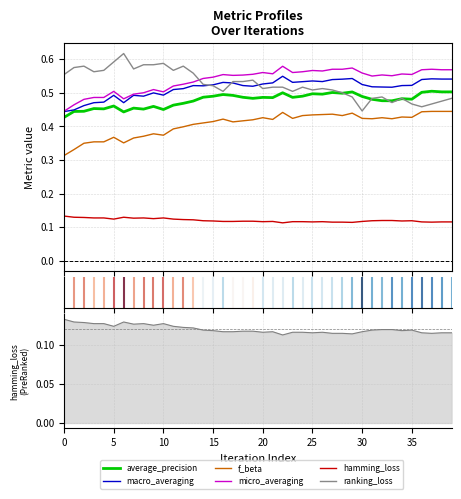

Between which two adjacent categories do micro_averaging and ranking_loss first intersect?

13 and 14